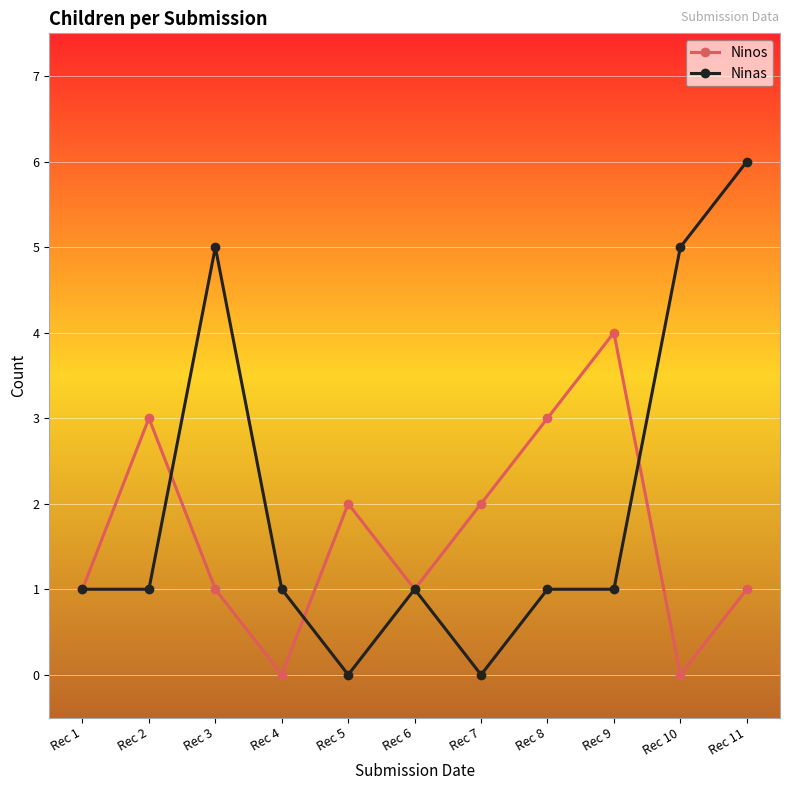

Reading left to right, extract all data points from this chart.

Ninos: 1	3	1	0	2	1	2	3	4	0	1
Ninas: 1	1	5	1	0	1	0	1	1	5	6